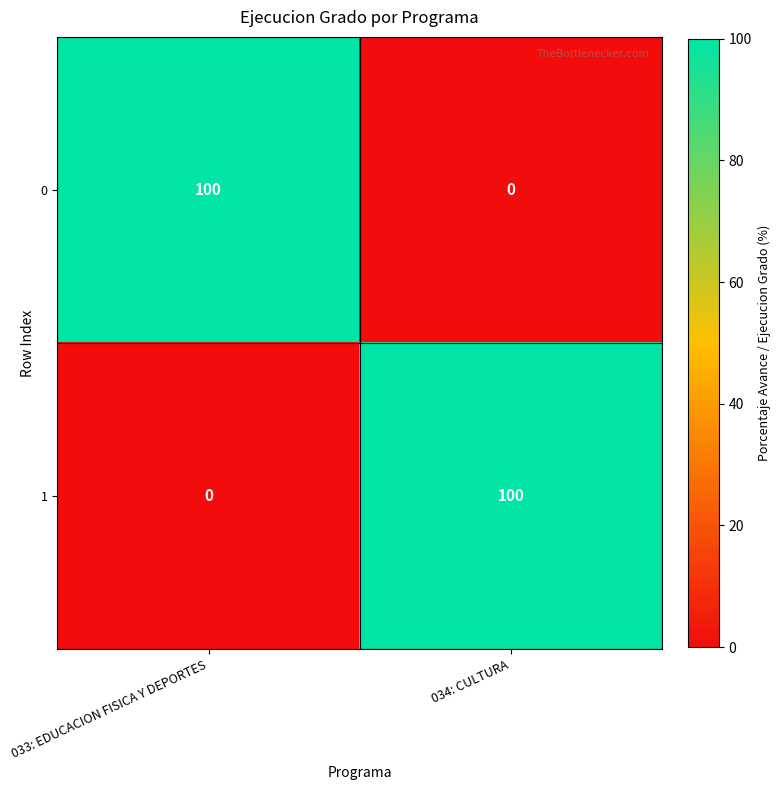

Reading left to right, transcribe all the data shown in this chart.

0: 100	0
1: 0	100